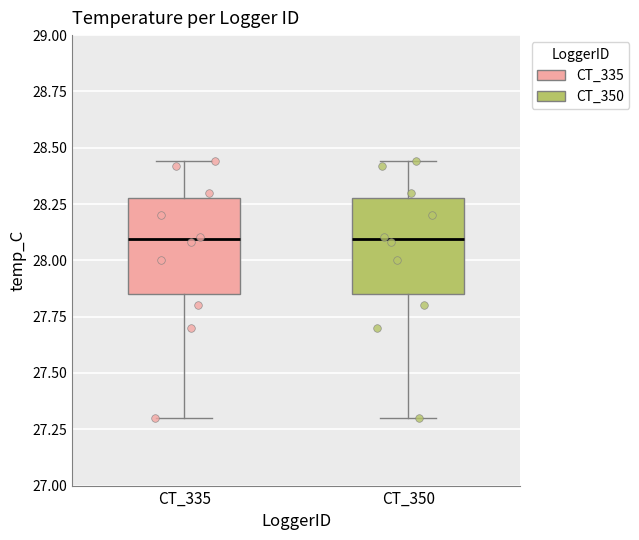

Reading left to right, read every box against the y-axis: the position of its median line, the range the box covers, and the ends of its whiskers. The values are not printed on the chart, so give them approximately, as read against the axis.

CT_335: median 28.10, box 27.85 to 28.30, whiskers 27.30 to 28.45
CT_350: median 28.10, box 27.85 to 28.30, whiskers 27.30 to 28.45